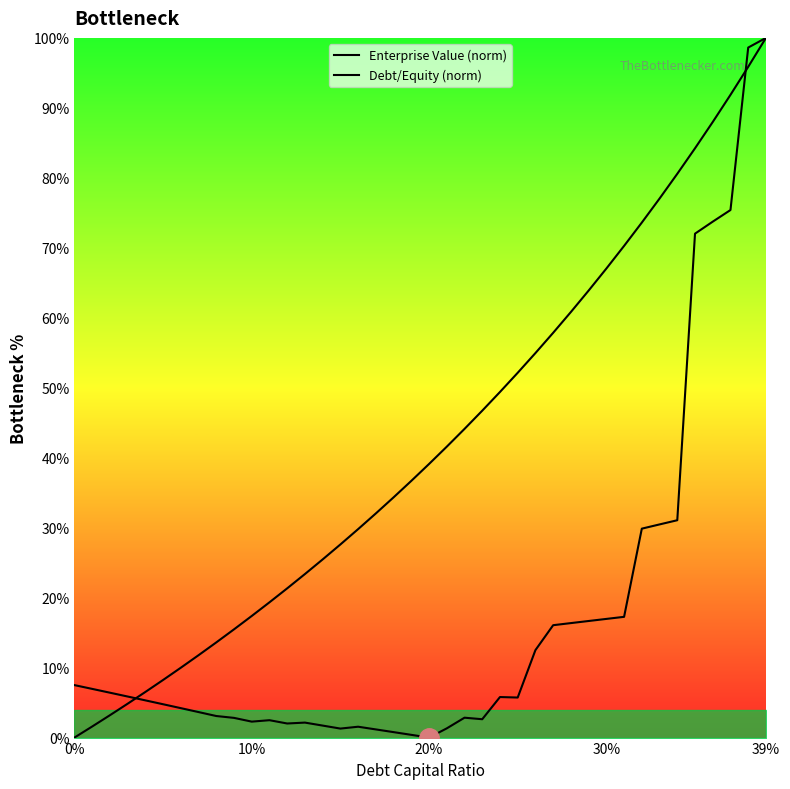

True or false: Debt/Equity (norm) and Enterprise Value (norm) intersect in this chart.

True